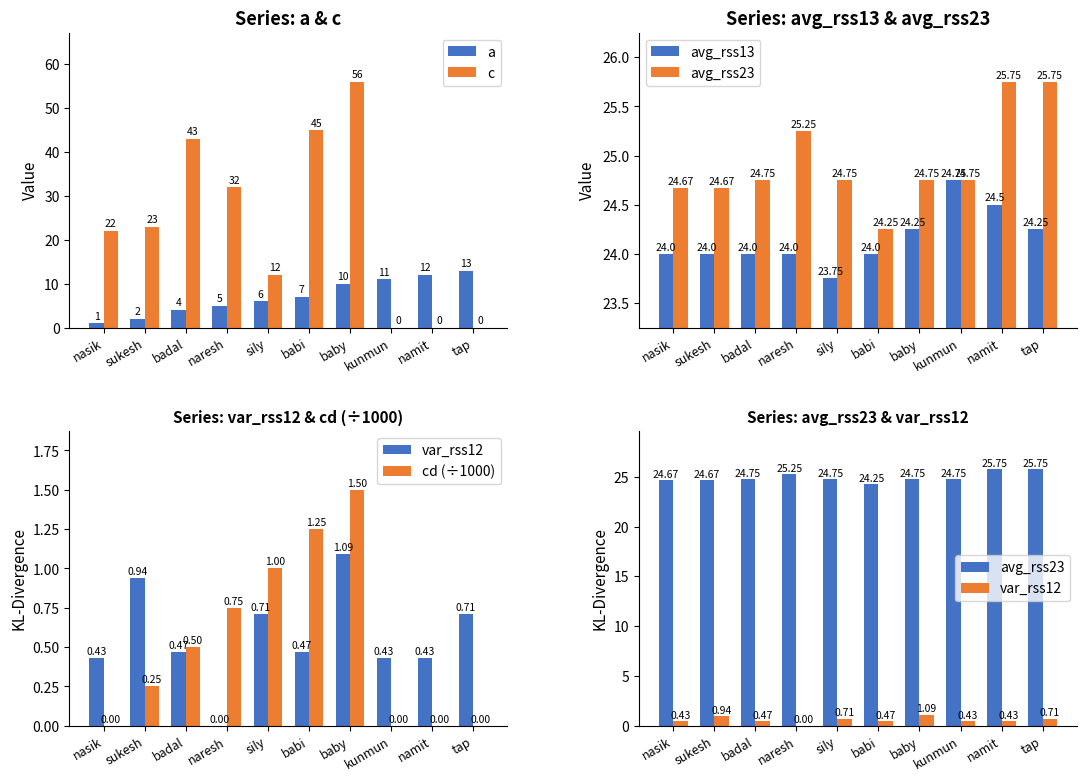

What is the sum of all avg_rss13 values?

241.5